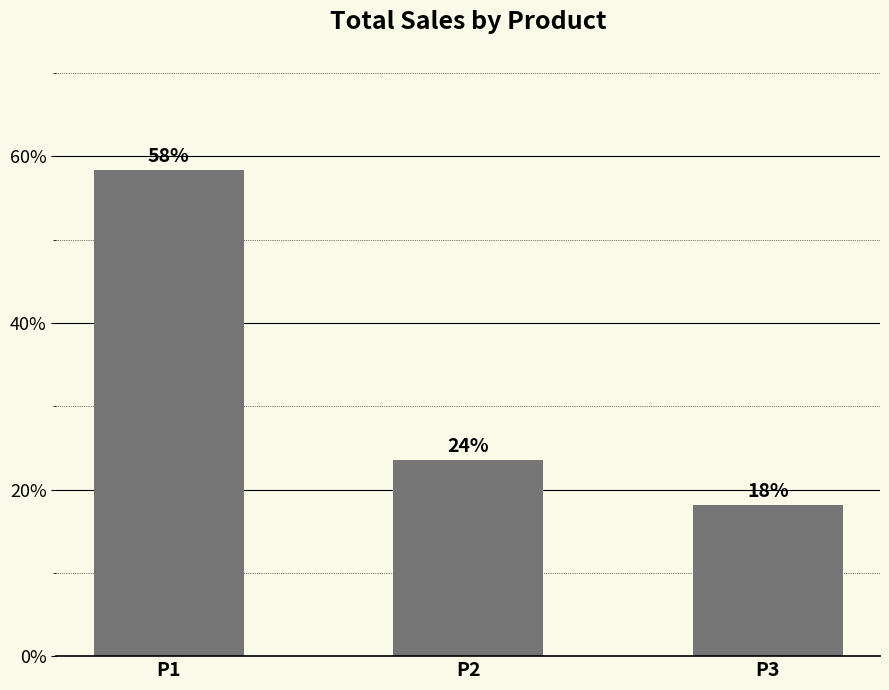

How many bars are there in total?

3